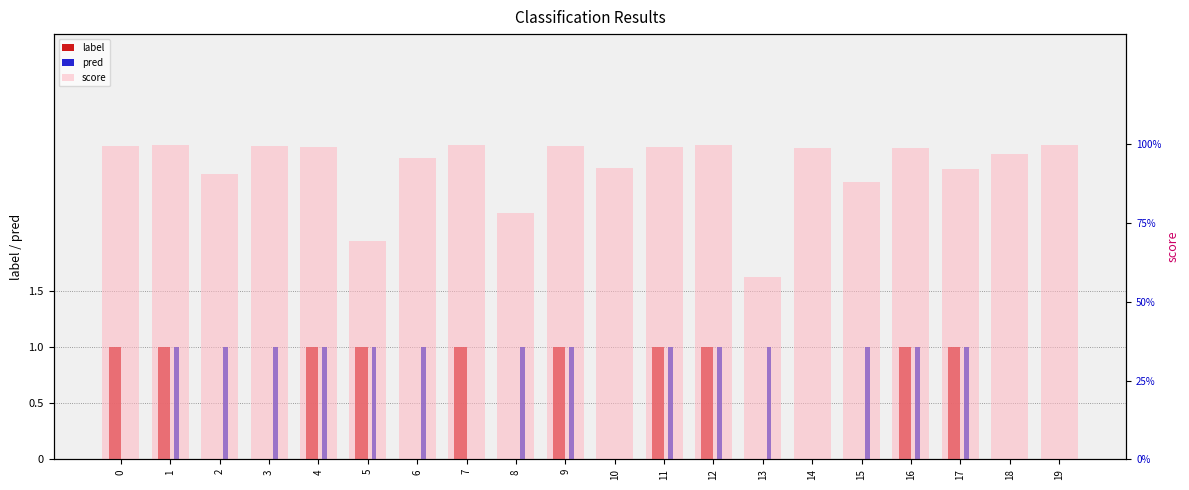

Between 10 and 13, which series saw the biggest shift?

pred